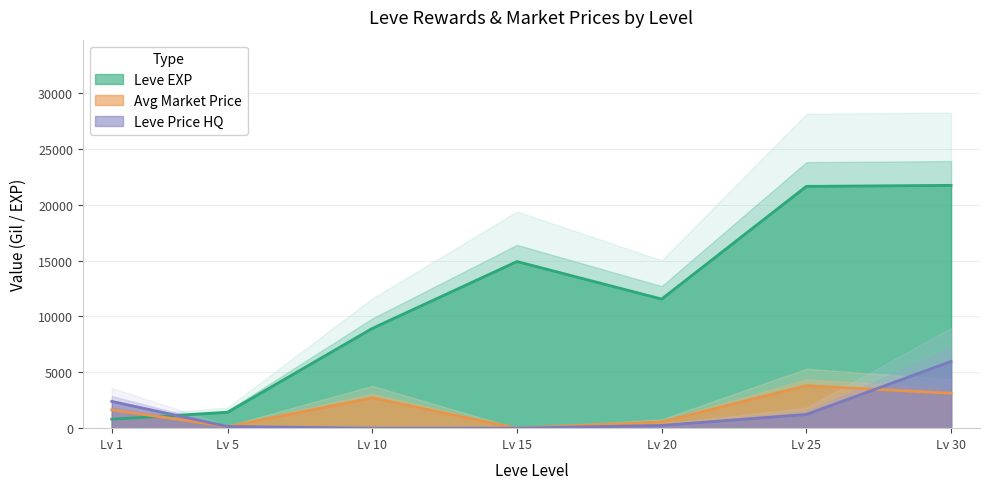

How many interior local valleys does the Leve EXP series have?

1